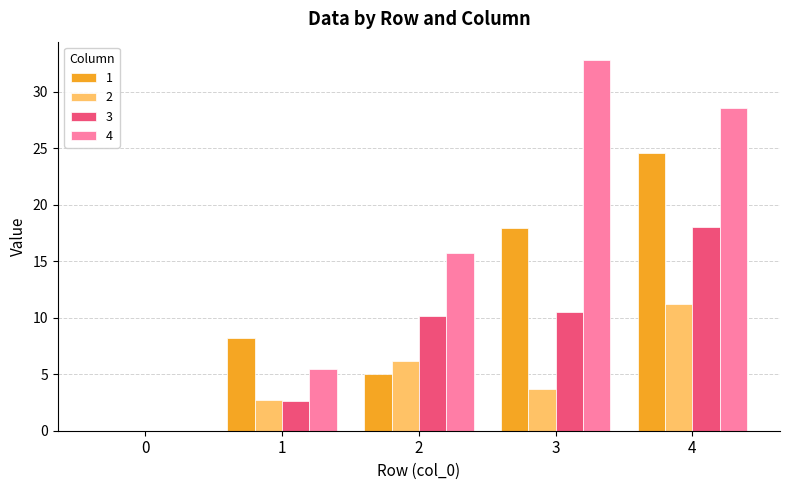

The value of 3 at 1 is 2.6. True or false?

True